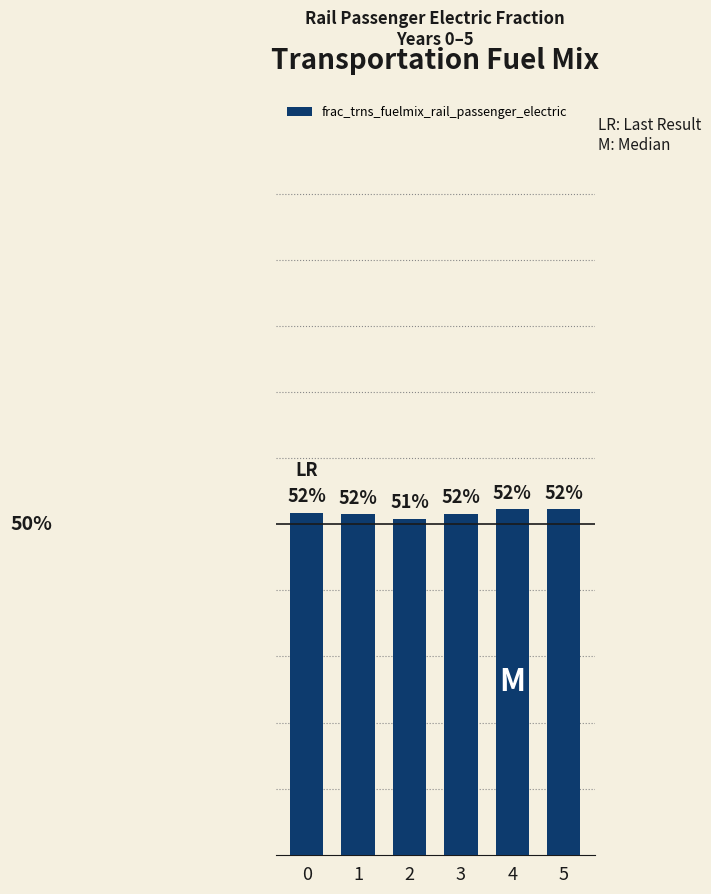

List the labels in order of value, smallest first.

2, 1, 3, 0, 4, 5